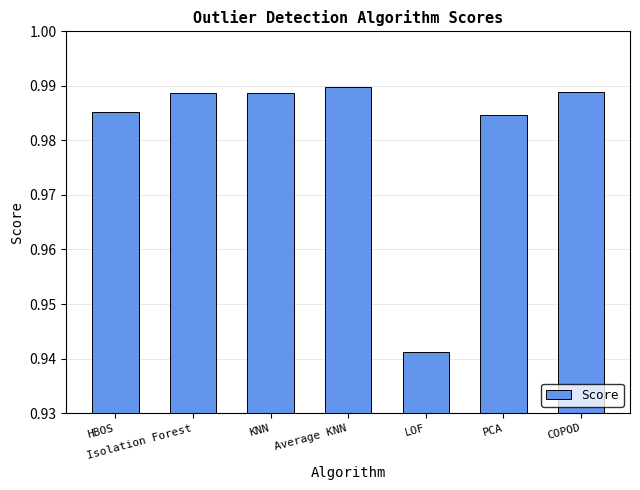

What is the sum of all values?

6.9